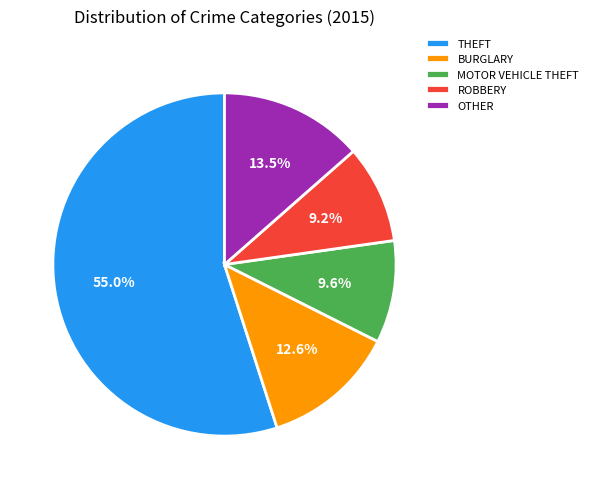

Which category accounts for the majority?

THEFT